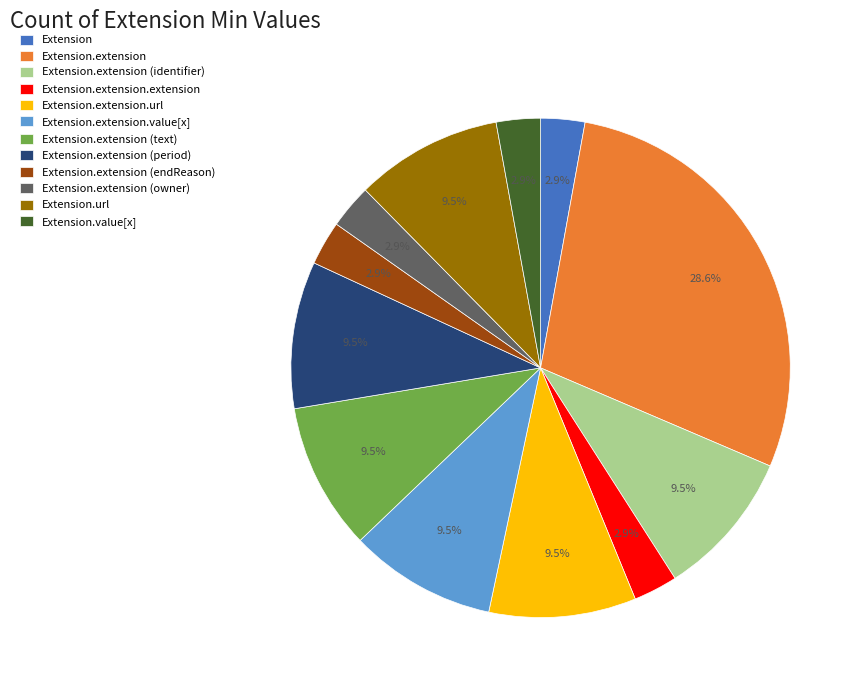

Which slice is the largest?

Extension.extension